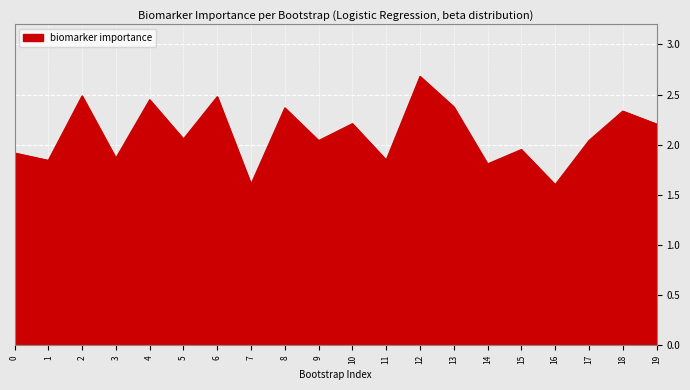

What is the ratio of the value at 11 to the value at 5?

0.9